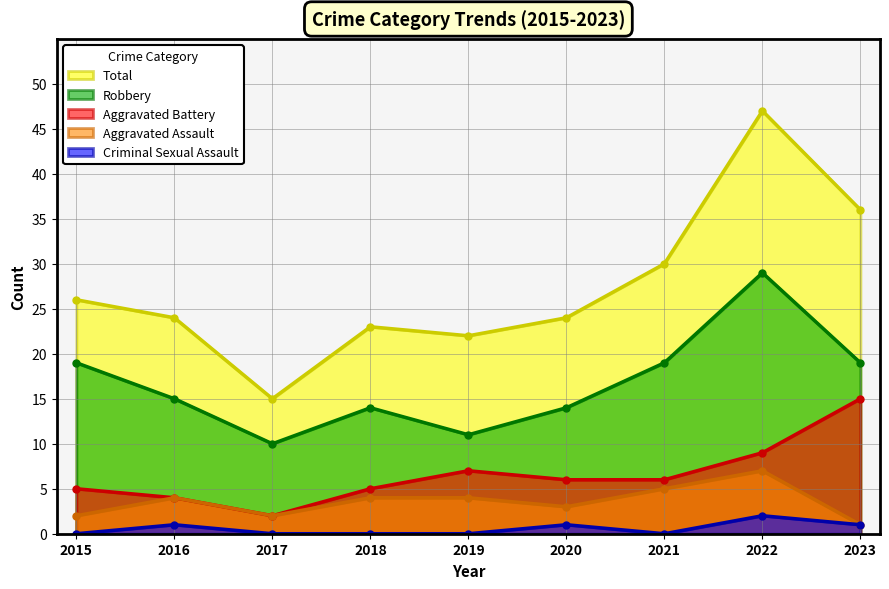

What is the spread (max minus min) of values at 2020?

23